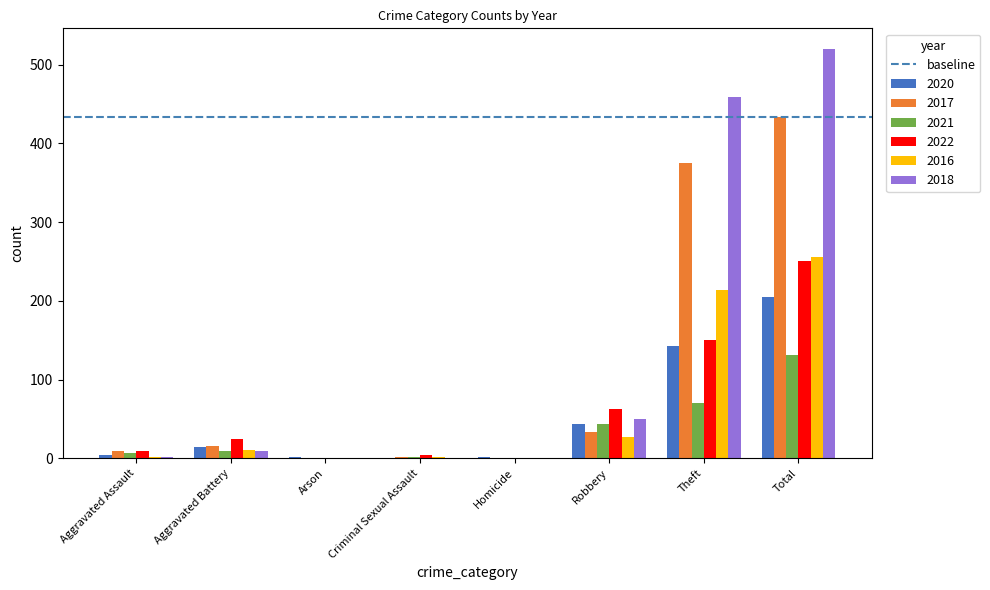

Is it true that 2021 equals 0 at Arson?

True